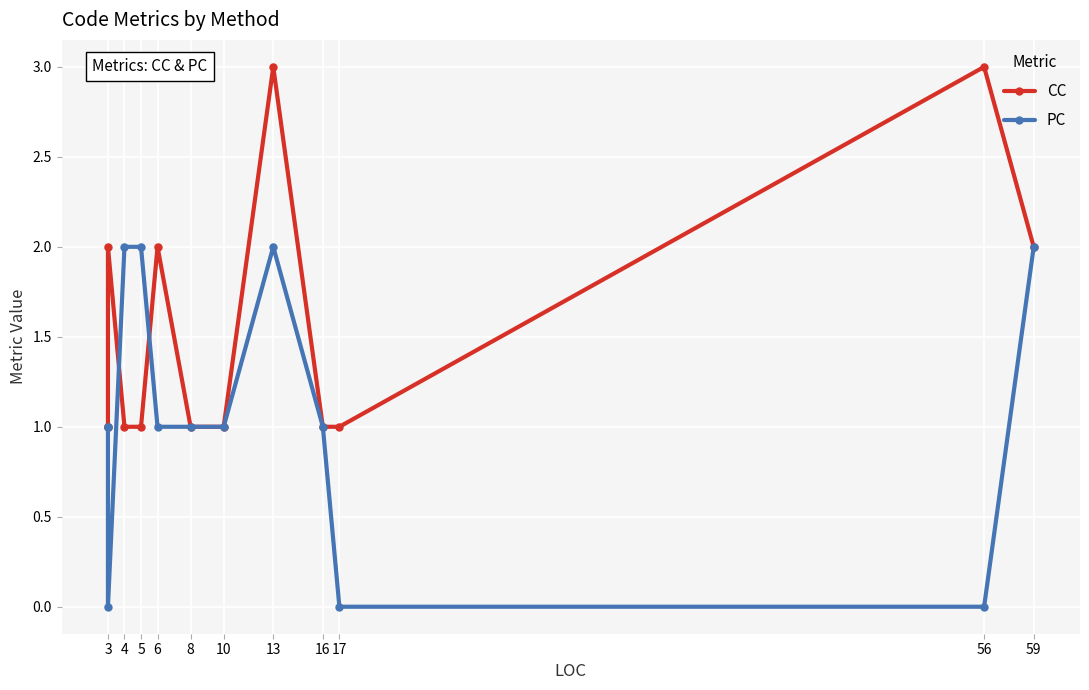

Which series has the largest total across all categories?

CC